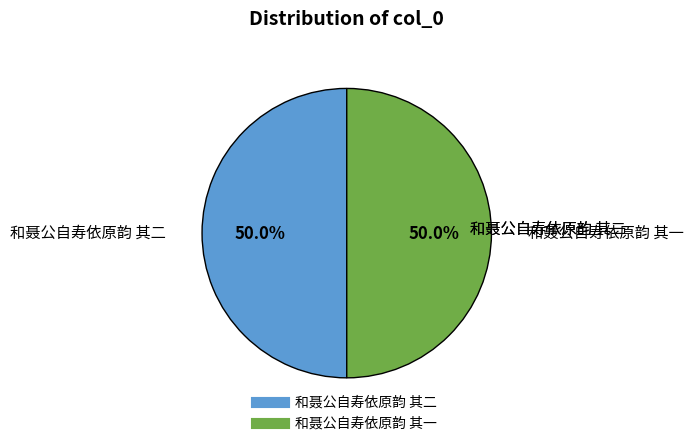

Approximately how many times larger is the value at 和聂公自寿依原韵 其一 compared to 和聂公自寿依原韵 其二?

1.0